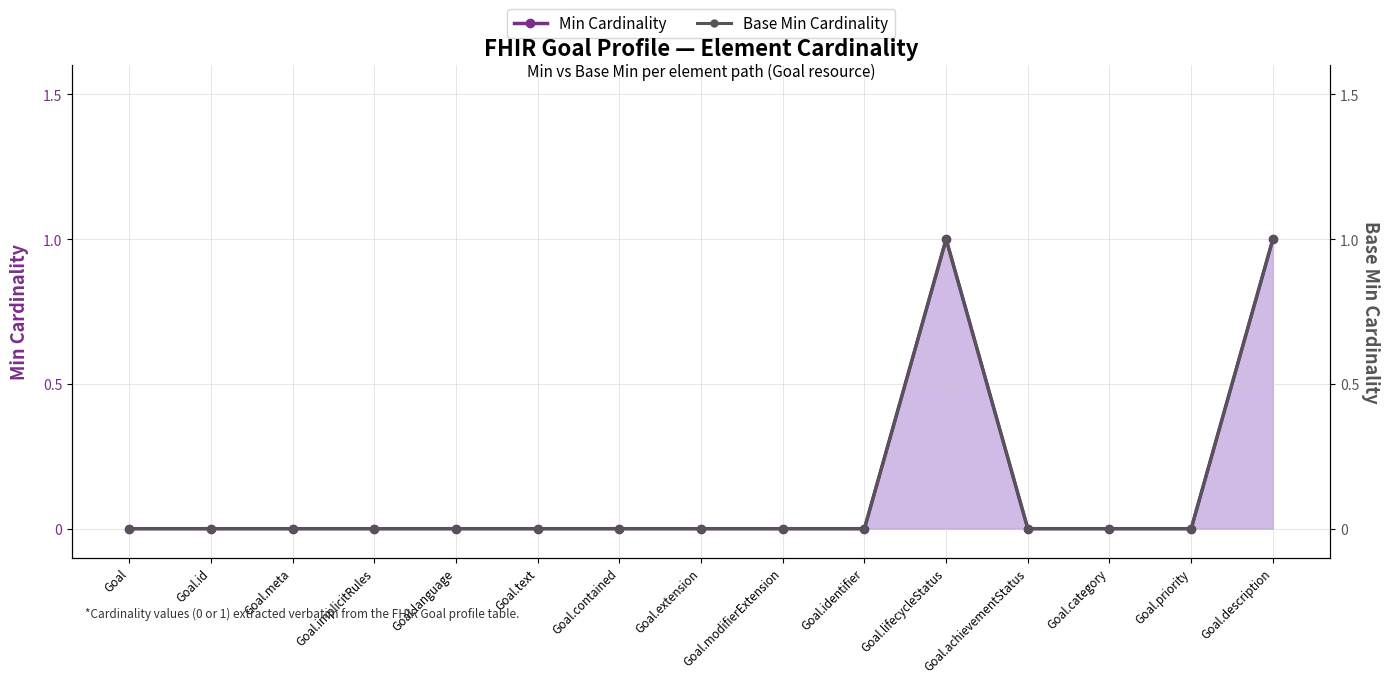

Reading left to right, list all the values displayed in this chart.

Min Cardinality: 0	0	0	0	0	0	0	0	0	0	1	0	0	0	1
Base Min Cardinality: 0	0	0	0	0	0	0	0	0	0	1	0	0	0	1